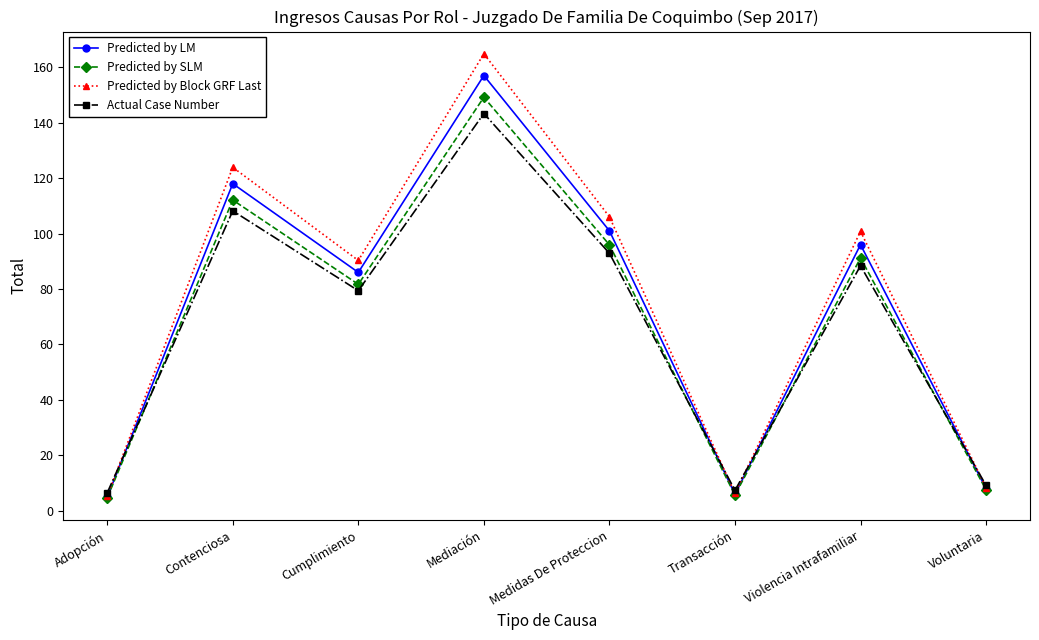

What is the label of the 6th point from the right?

Cumplimiento